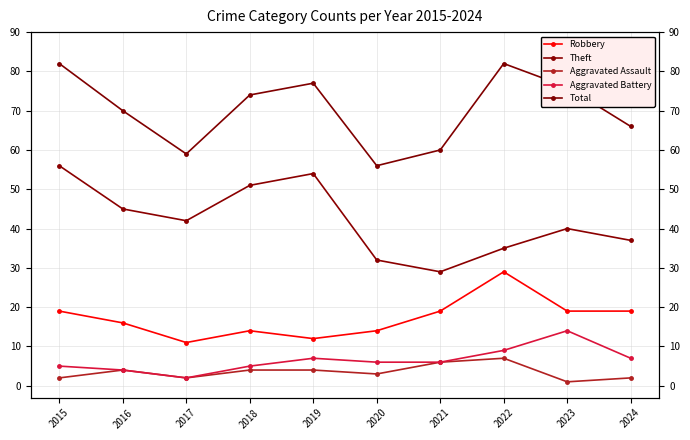

What are all the series names shown in the legend?

Robbery, Theft, Aggravated Assault, Aggravated Battery, Total